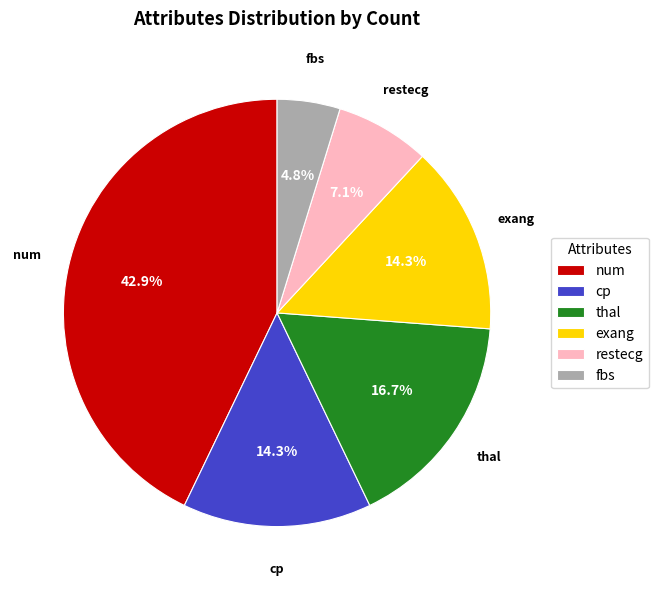

To the nearest percent, what portion does exang represent?

14%